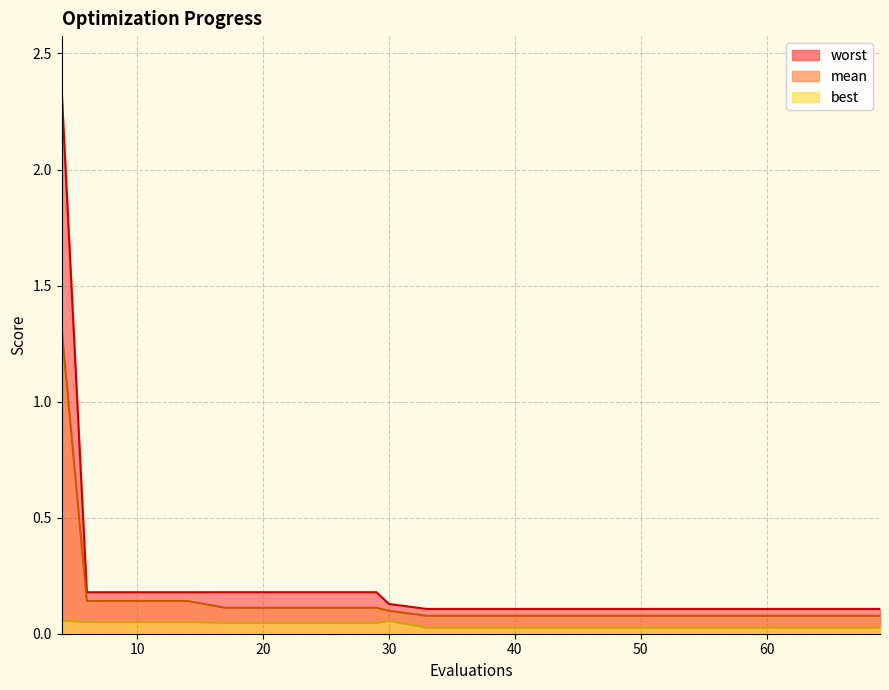

True or false: mean and worst intersect in this chart.

False